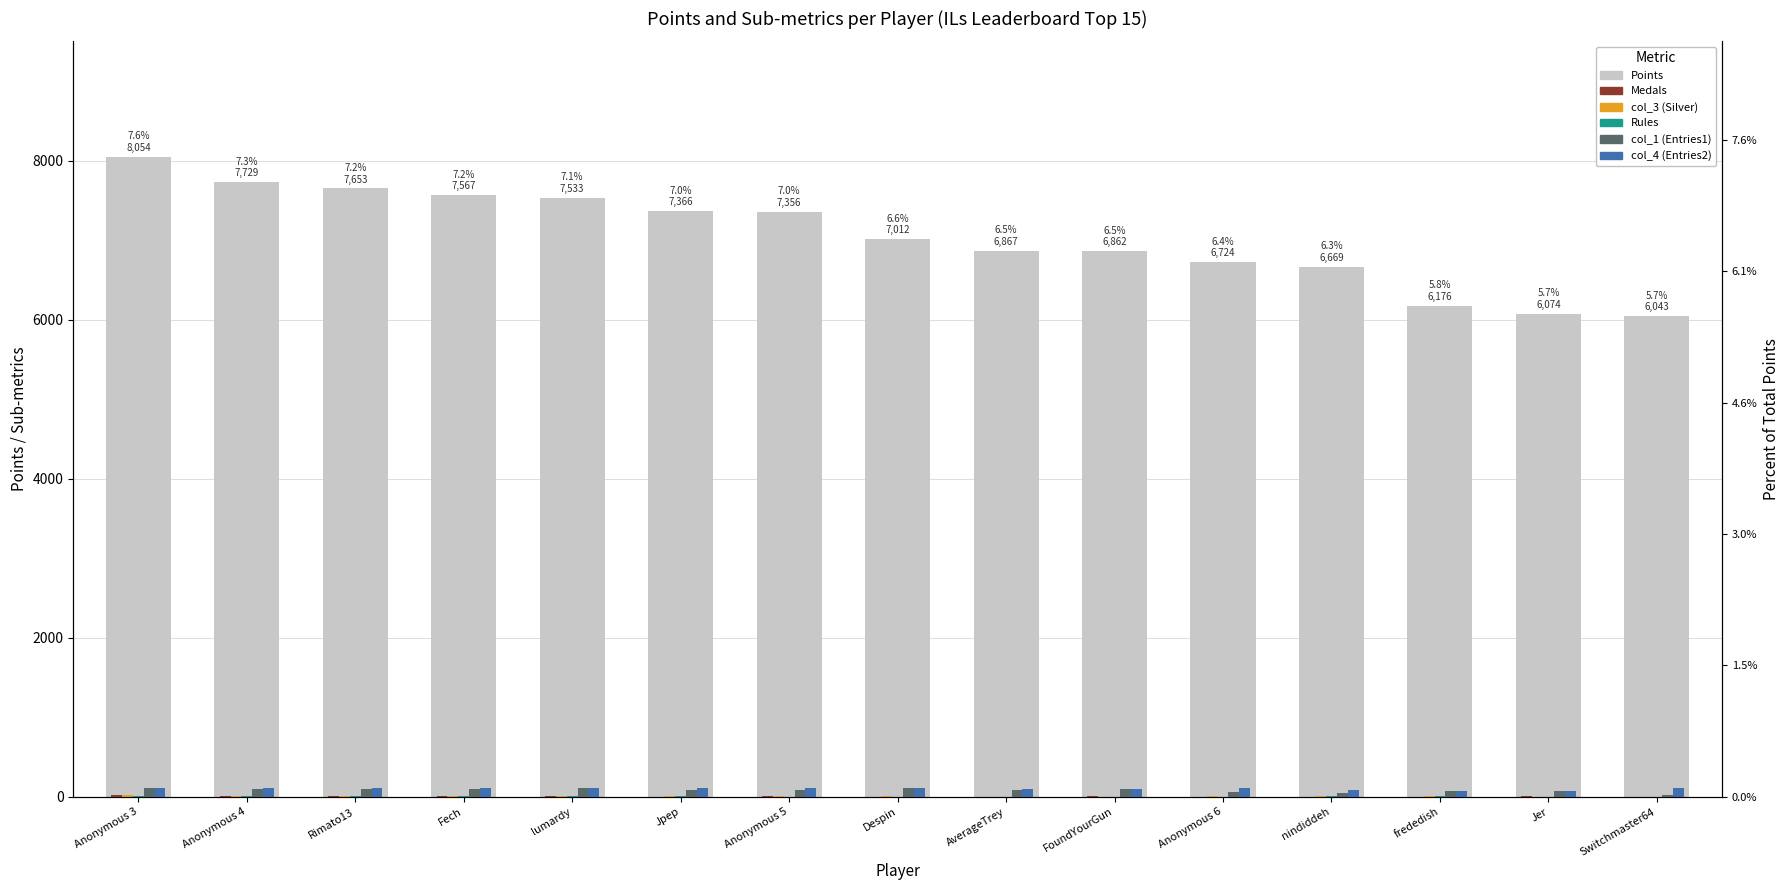

Between Rimato13 and Anonymous 3, which is larger?

Anonymous 3